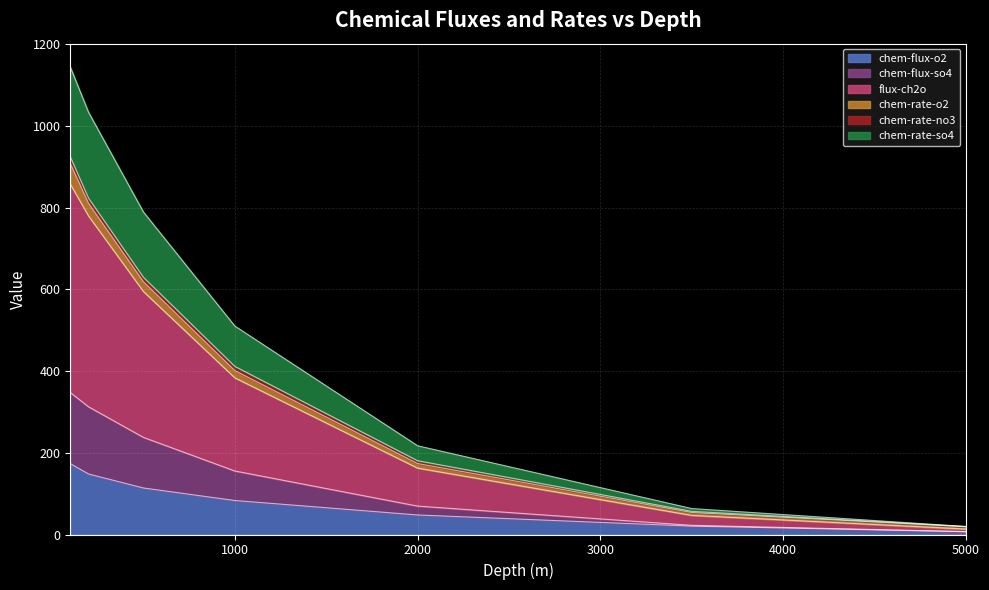

True or false: chem-rate-so4 has more than 1 points higher than both neighbors.

False